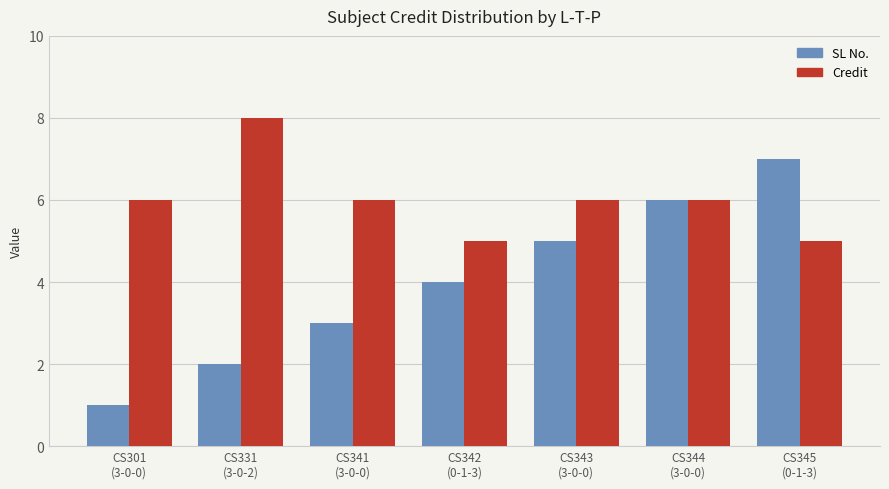

What is the spread (max minus min) of values at CS343
(3-0-0)?

1